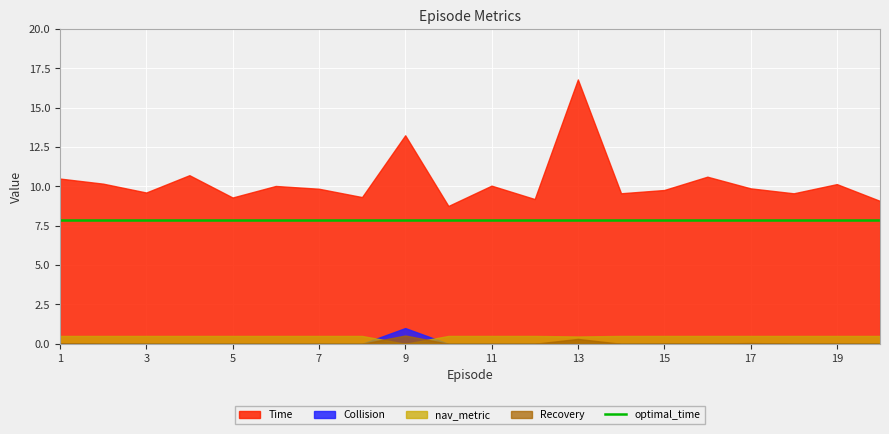

True or false: Time and nav_metric intersect in this chart.

False